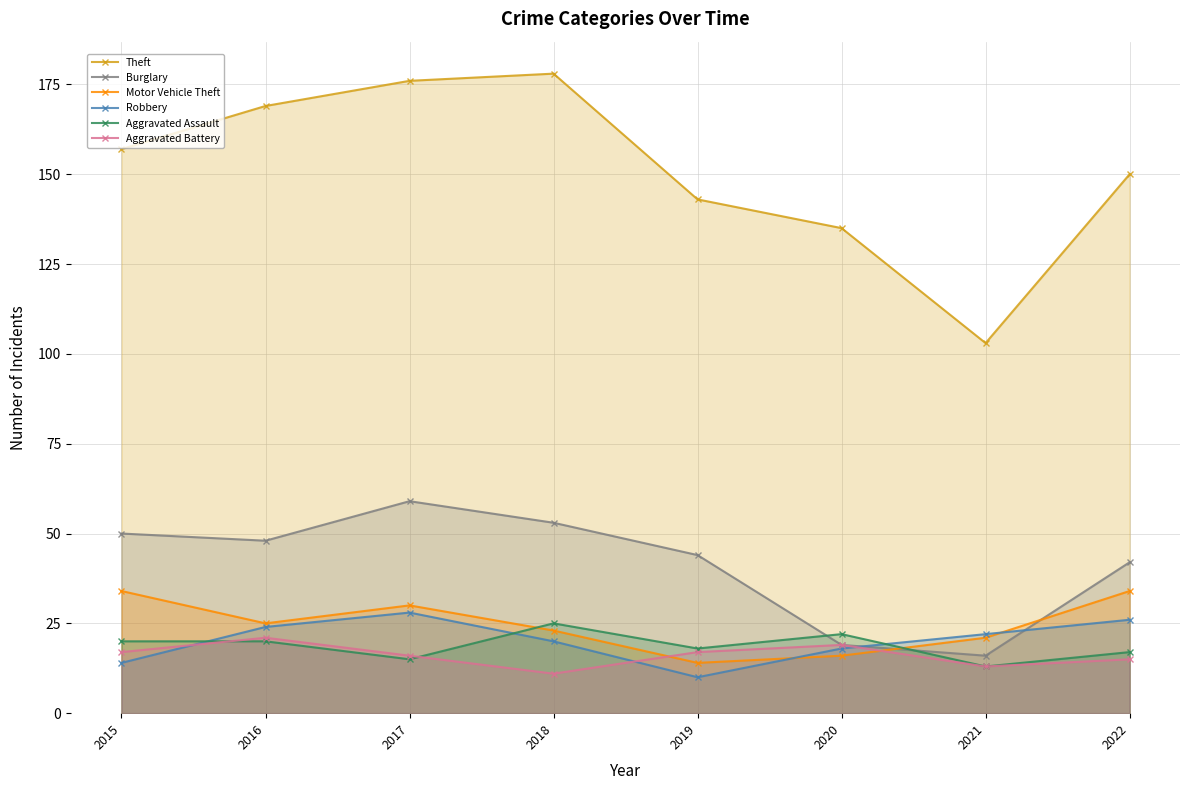

Which series has the widest spread of values?

Theft